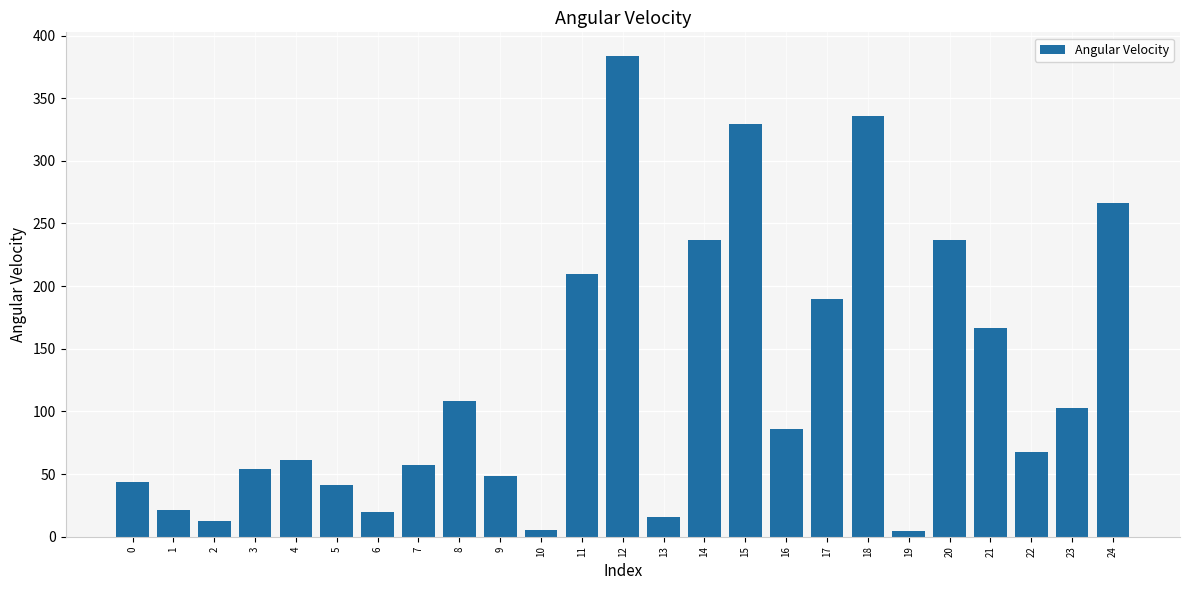

What is the ratio of the value at 16 to the value at 8?

0.8